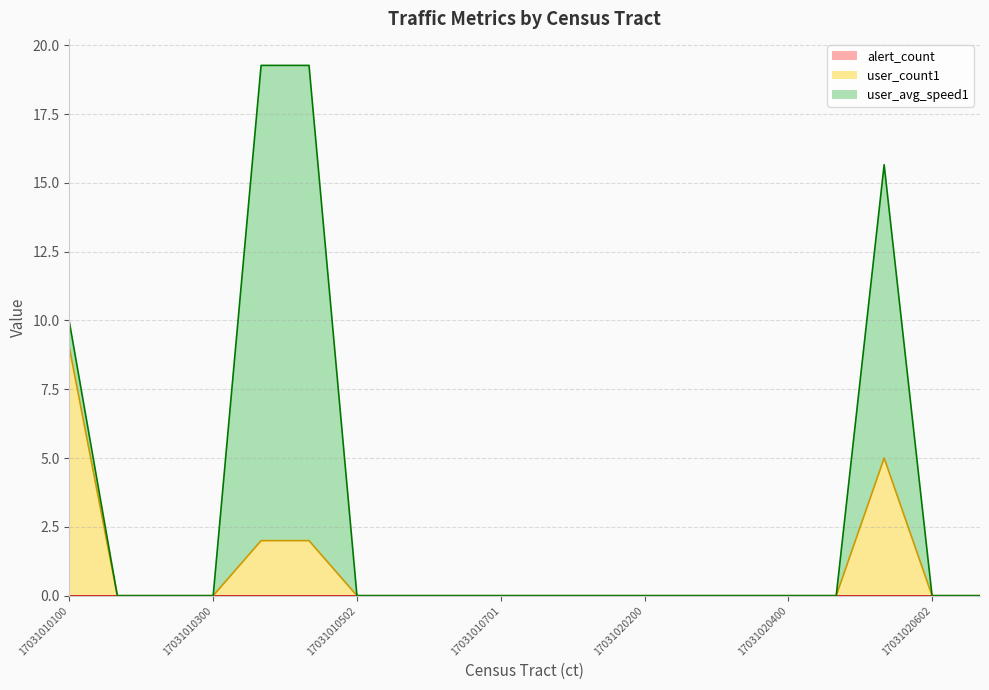

True or false: user_count1 and user_avg_speed1 cross at least once.

False